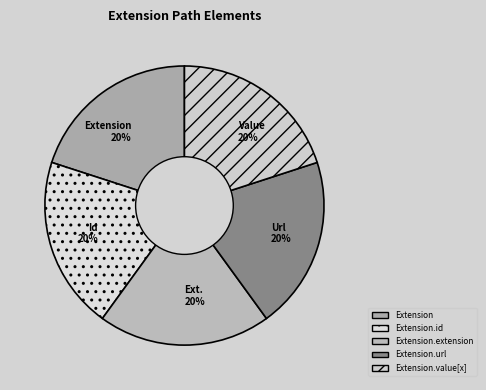

How many slices are in this pie chart?

5